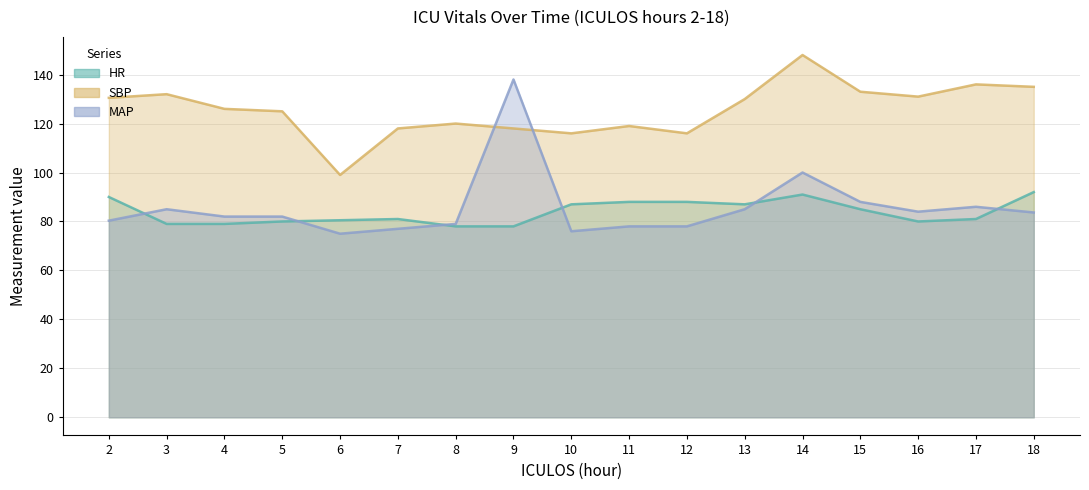

At which category does the chart reach its peak across all series?

14